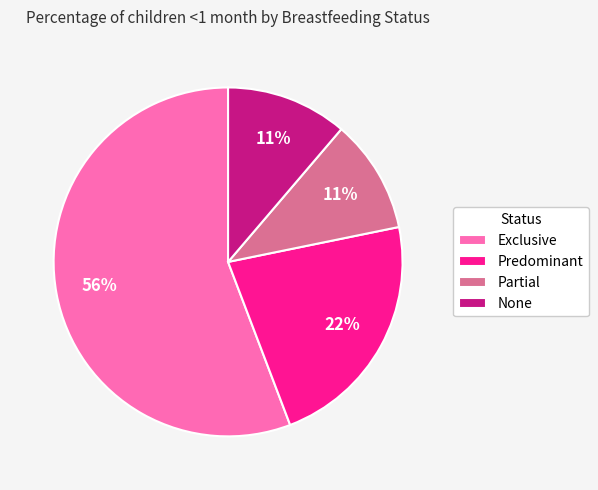

To the nearest percent, what percentage of the pie is Exclusive?

56%